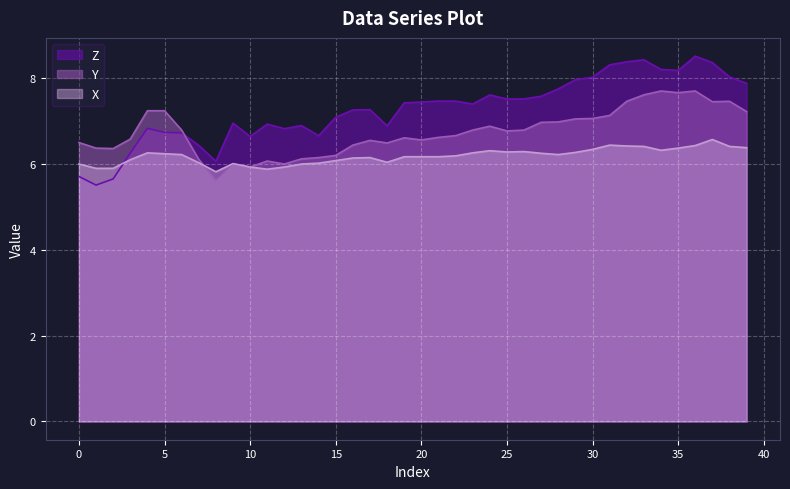

The value of Z at 26 is 7.5. True or false?

True